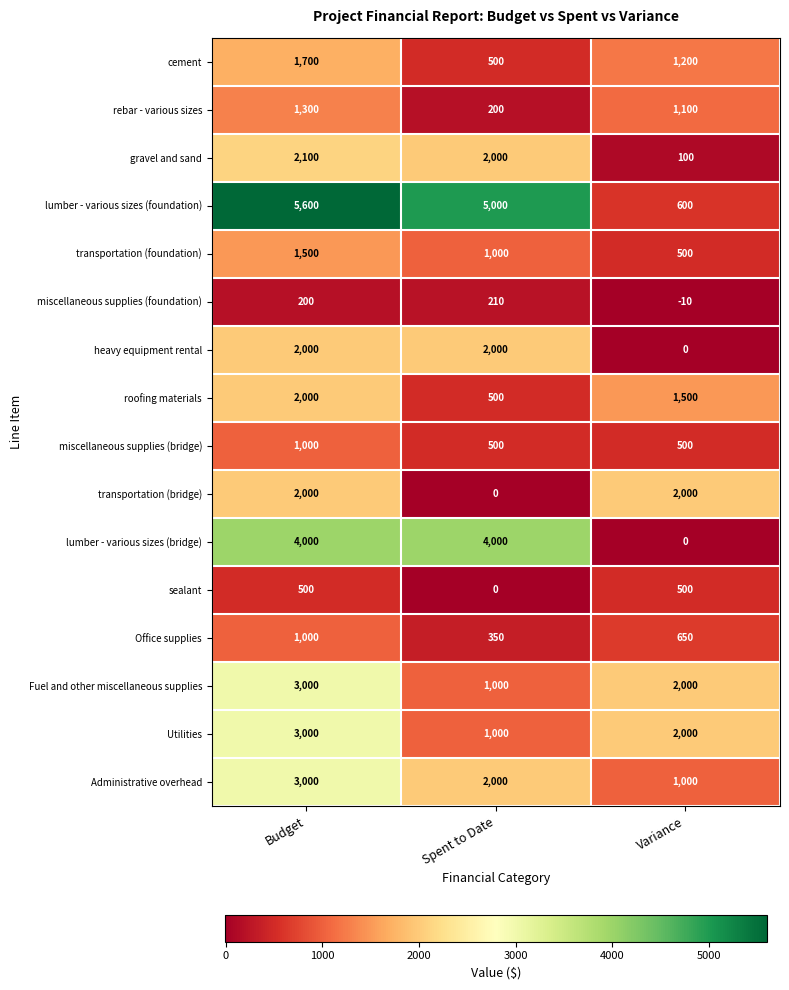

At which category is the sum across all series the highest?

Budget